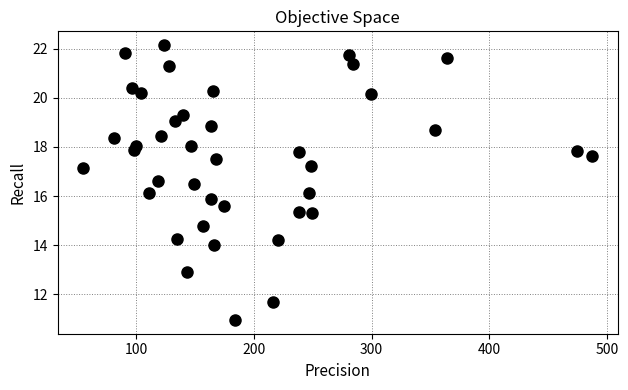

What is the range of X values (max minus min)?

432.3